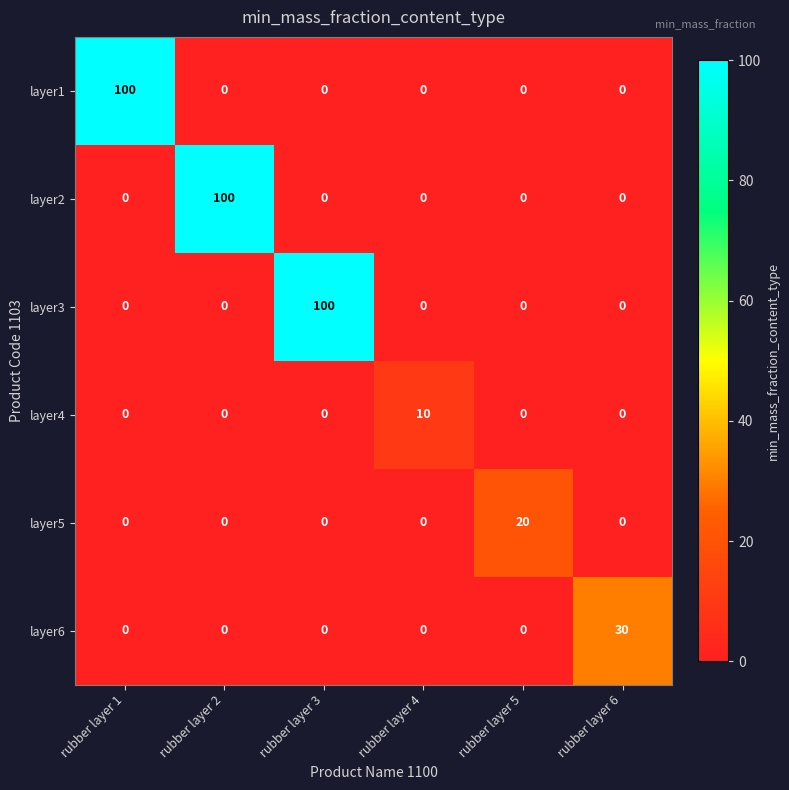

At how many categories does at least one series exceed 50?

3